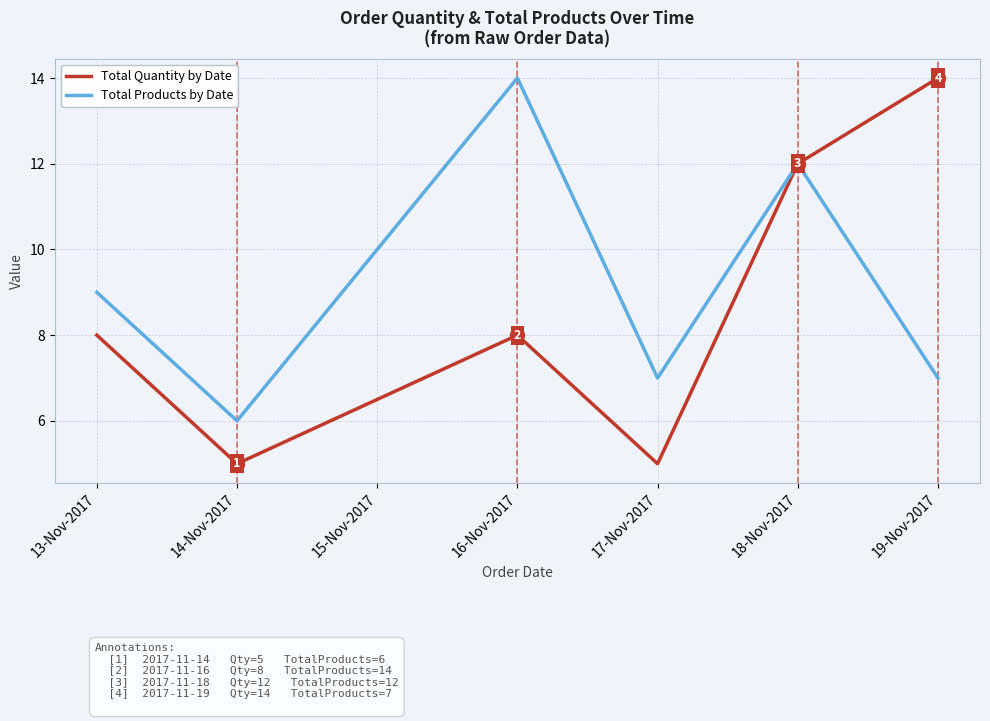

What position from the right is 19-Nov-2017?

1